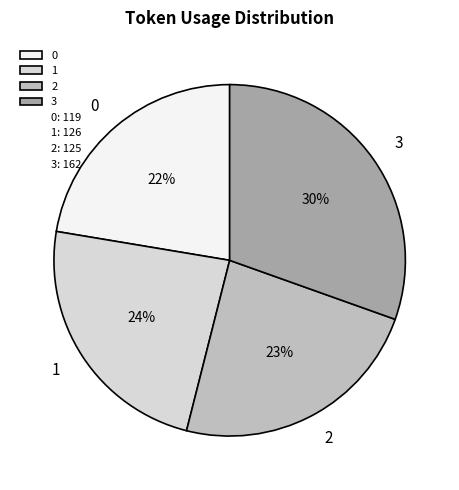

Which has a higher value, 3 or 2?

3